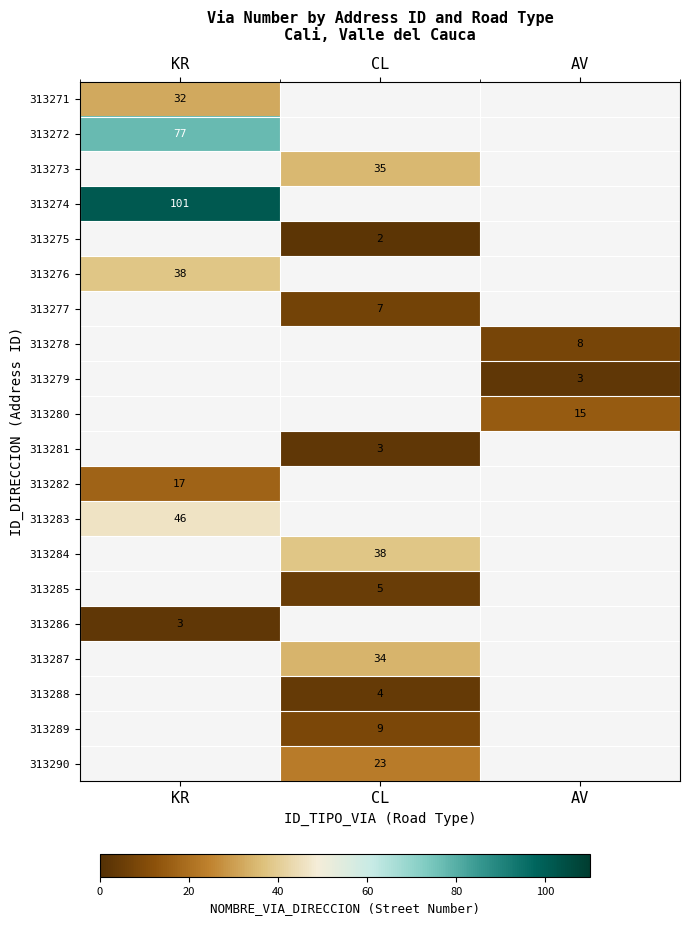

Count the number of data series in this chart.

20